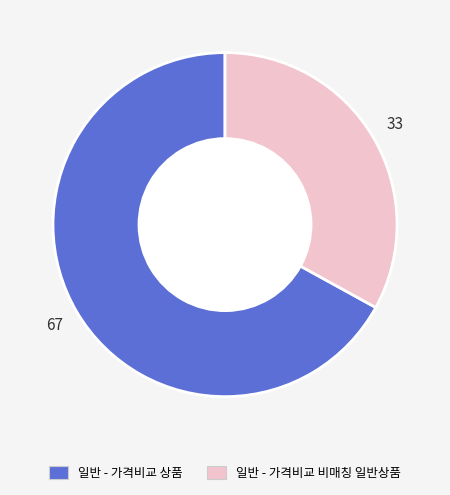

Which has a higher value, 일반 - 가격비교 상품 or 일반 - 가격비교 비매칭 일반상품?

일반 - 가격비교 상품